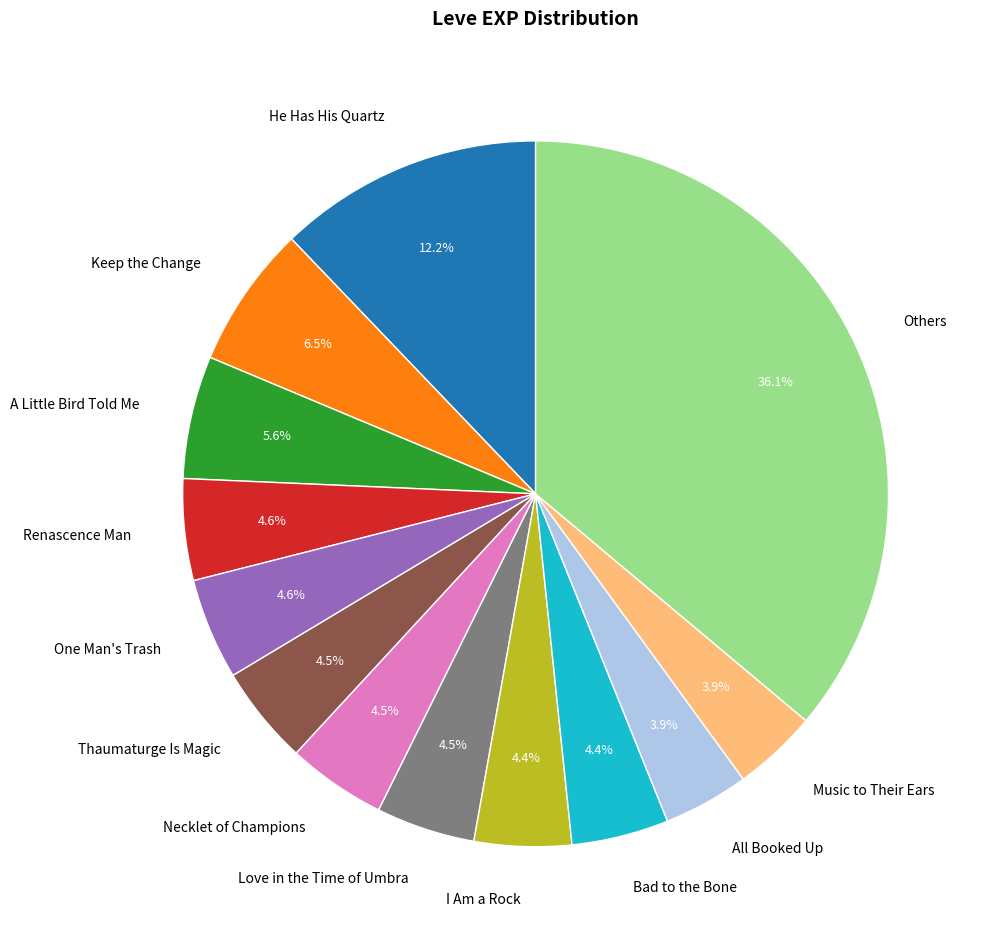

Is there any slice that represents more than half of the pie?

No